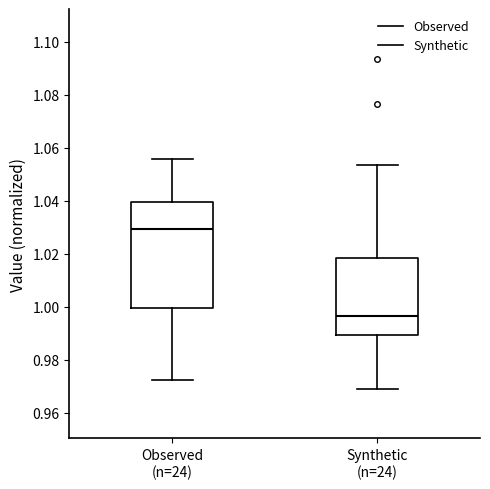

Reading left to right, transcribe this box plot: for each box, give where its median line is, the range the box spans, and where its two whiskers end, as read against the y-axis. The values are not printed on the chart, so give them approximately, as read against the axis.

Observed (n=24): median 1.030, box 1.000 to 1.040, whiskers 0.972 to 1.056
Synthetic (n=24): median 0.996, box 0.990 to 1.018, whiskers 0.968 to 1.054